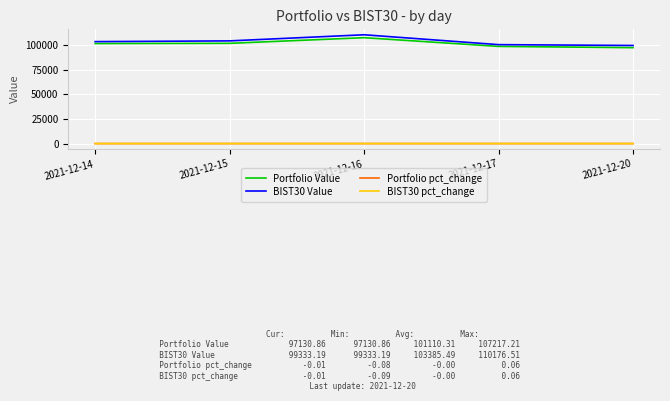

How many distinct data groups are displayed?

4